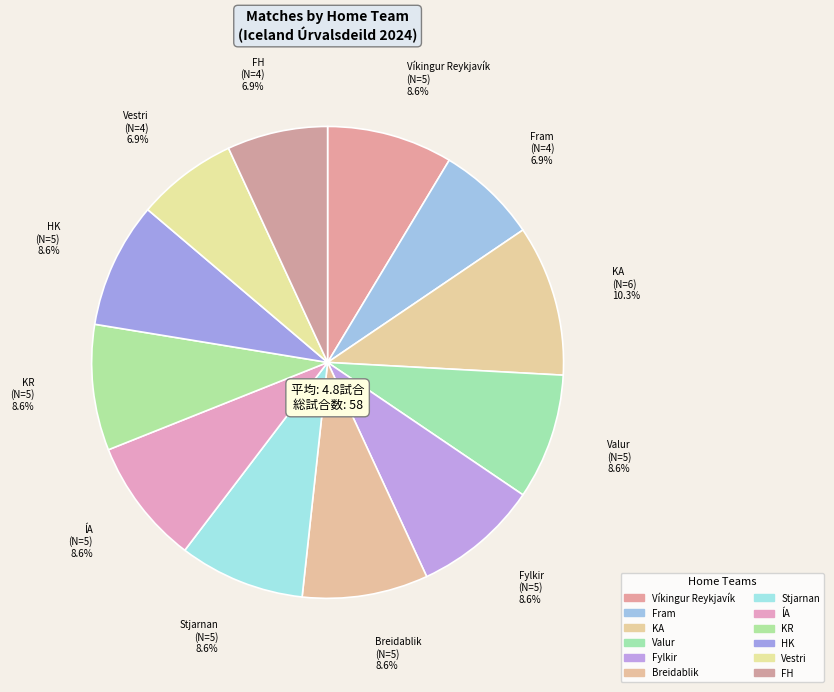

What percentage is the KR slice, to the nearest percent?

9%